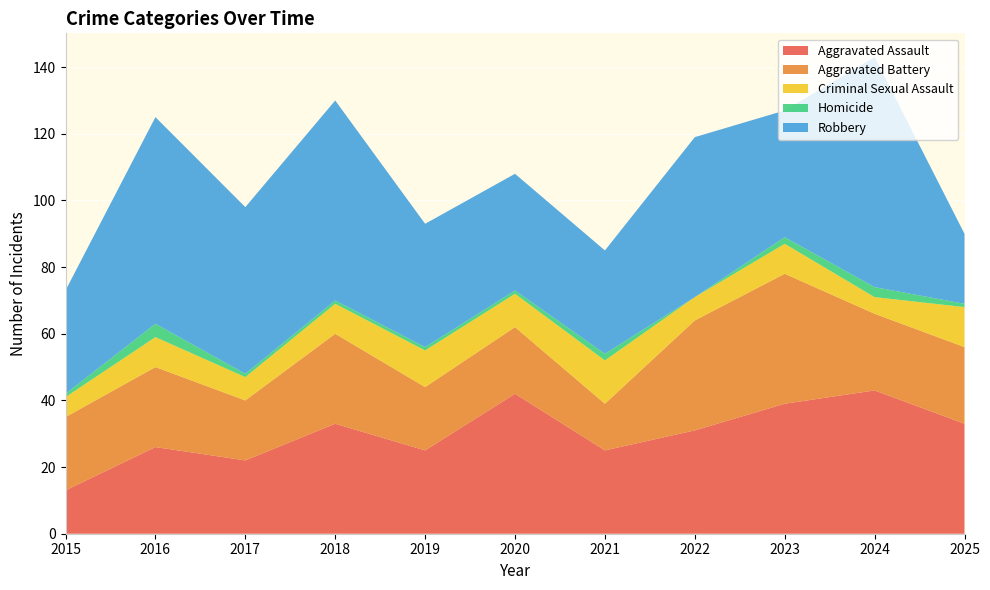

Reading right to left, extract all data points from this chart.

Aggravated Assault: 33	43	39	31	25	42	25	33	22	26	13
Aggravated Battery: 23	23	39	33	14	20	19	27	18	24	22
Criminal Sexual Assault: 12	5	9	7	13	10	11	9	7	9	6
Homicide: 1	3	2	0	2	1	1	1	1	4	1
Robbery: 21	69	38	48	31	35	37	60	50	62	31